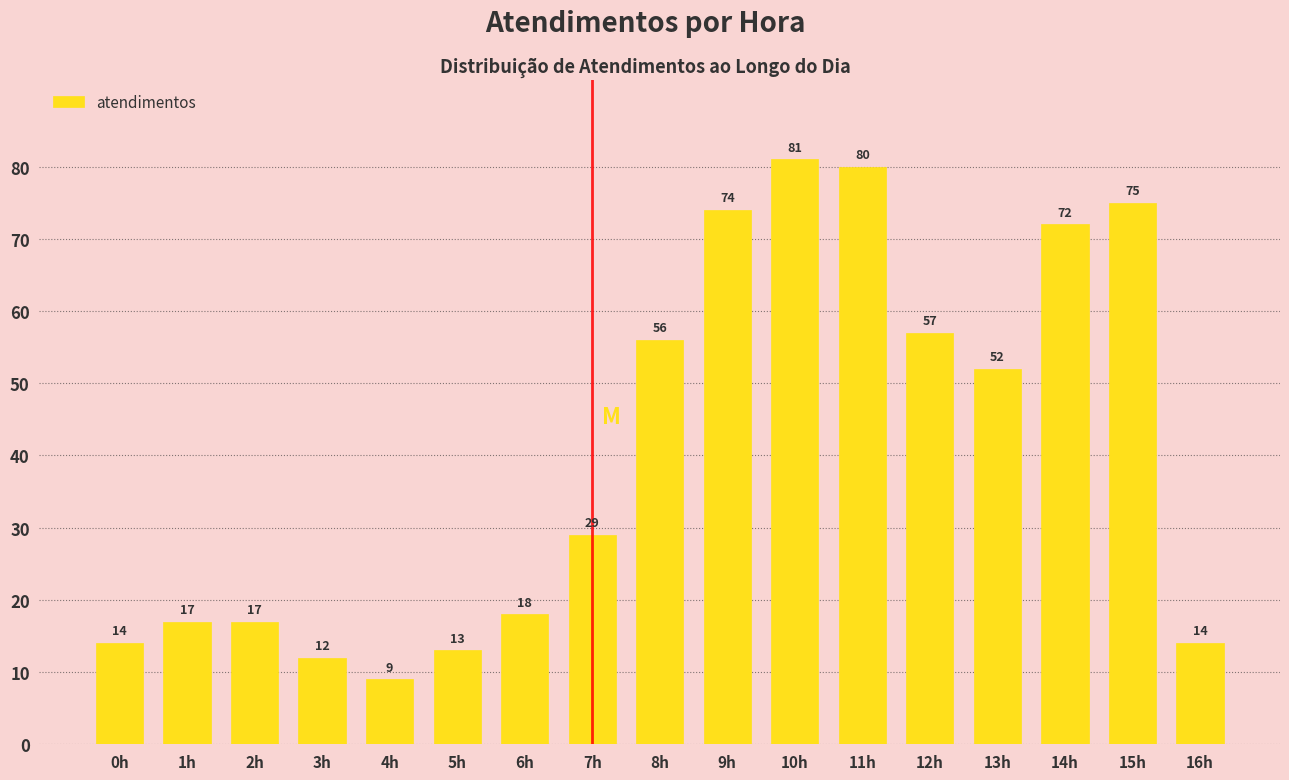

Reading left to right, what are all the values shown in this chart?

0h=14	1h=17	2h=17	3h=12	4h=9	5h=13	6h=18	7h=29	8h=56	9h=74	10h=81	11h=80	12h=57	13h=52	14h=72	15h=75	16h=14